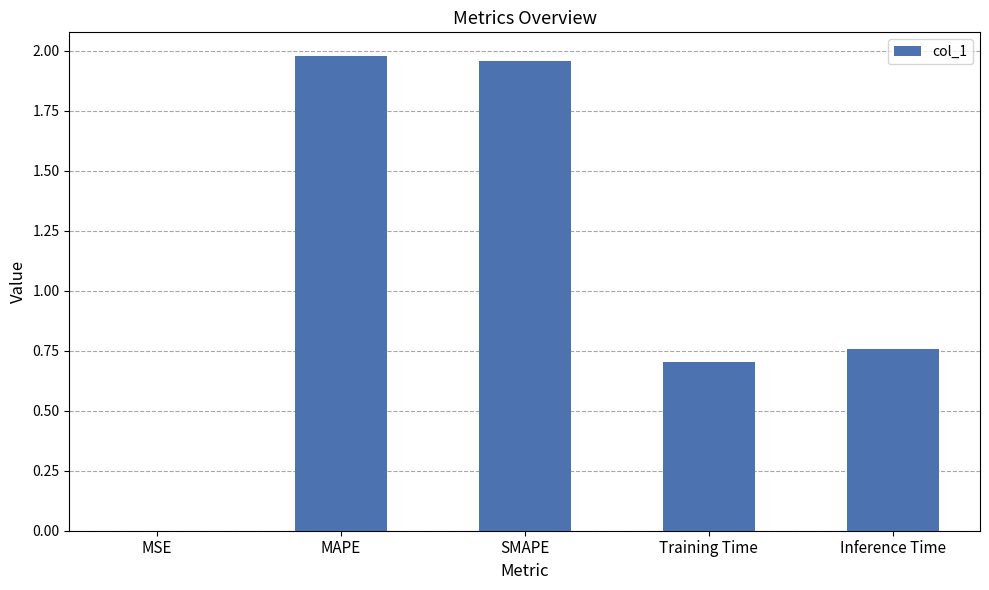

The value at SMAPE is 3.5. True or false?

False